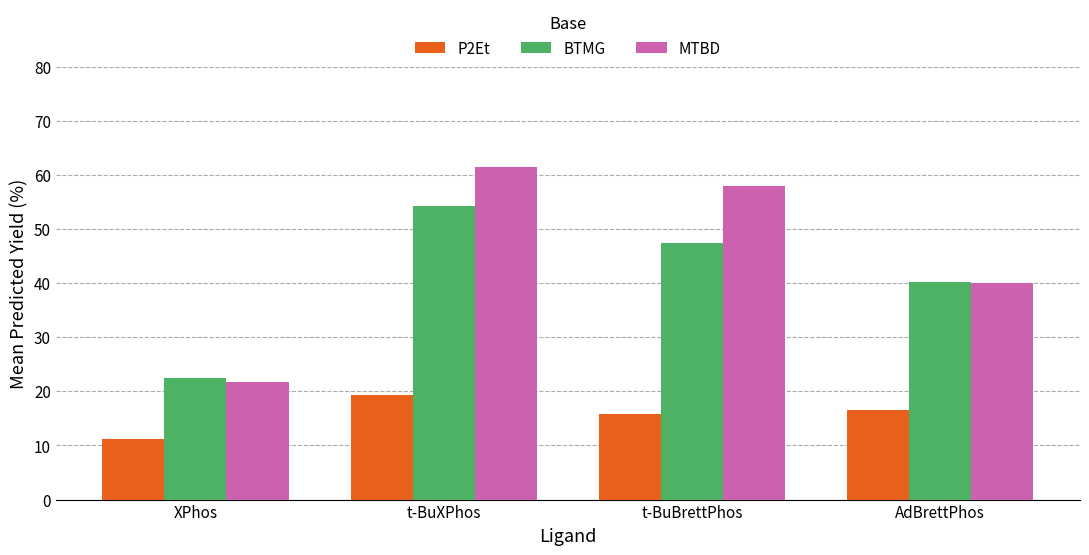

Is the value of BTMG at AdBrettPhos greater than the value of P2Et at AdBrettPhos?

Yes